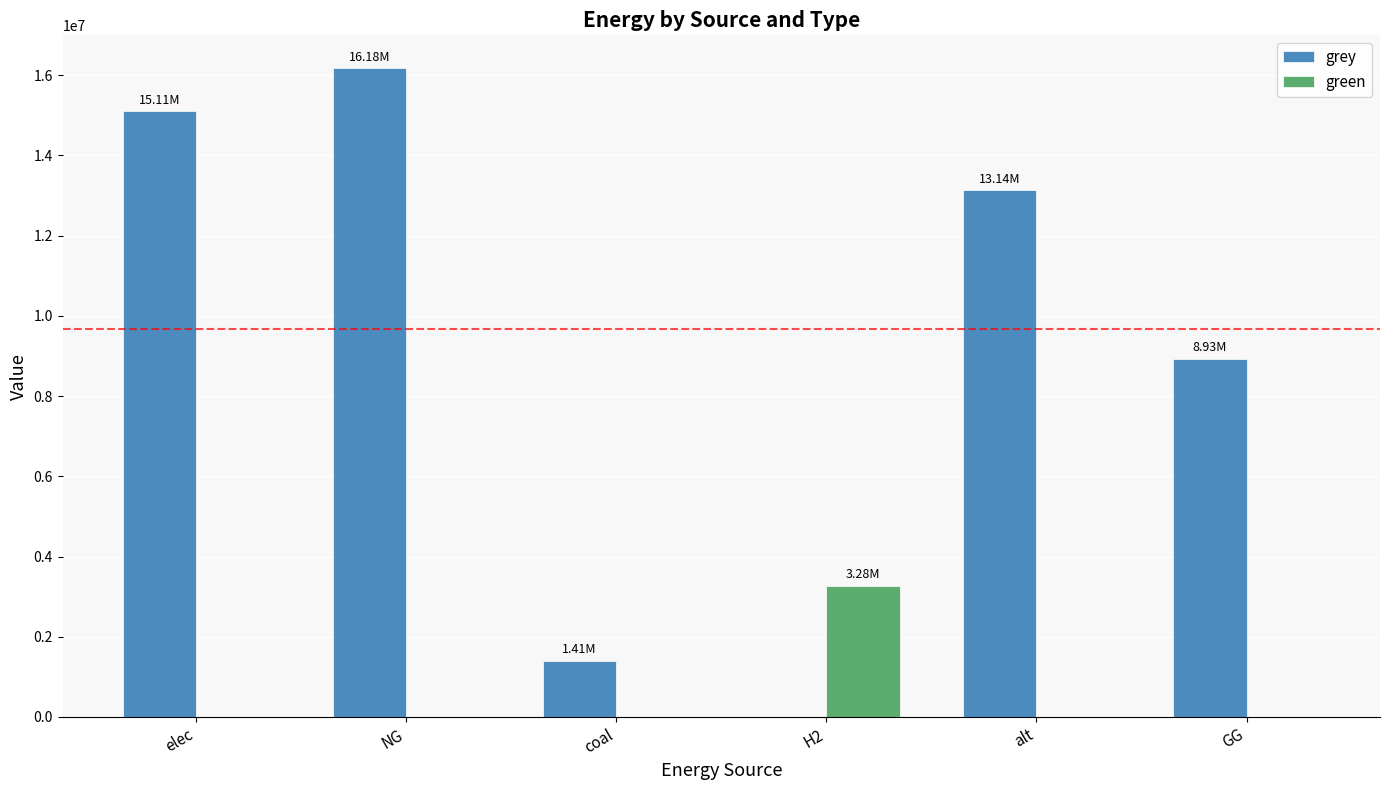

Between elec and H2, which series saw the biggest shift?

grey